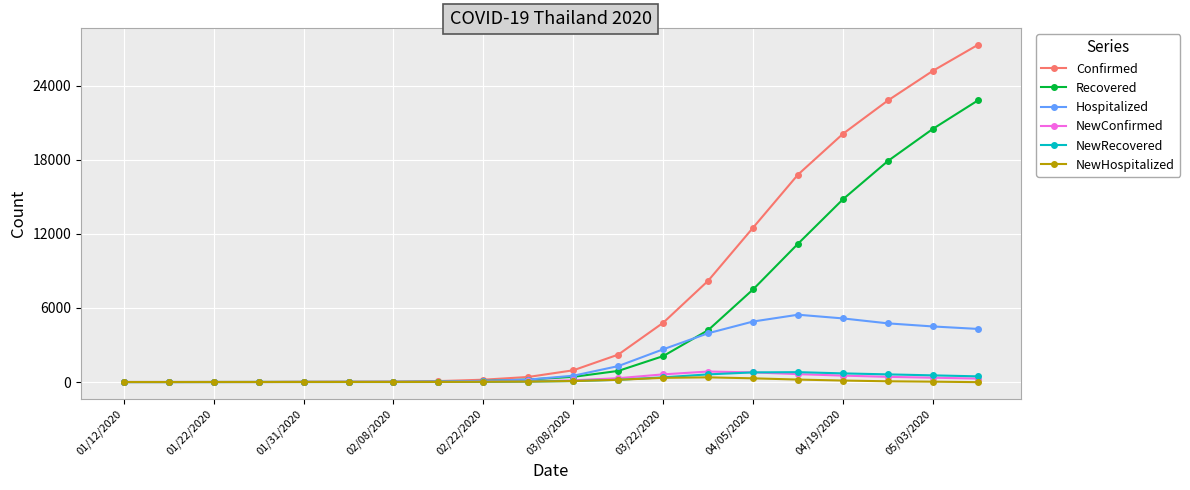

Which series has the widest spread of values?

Confirmed